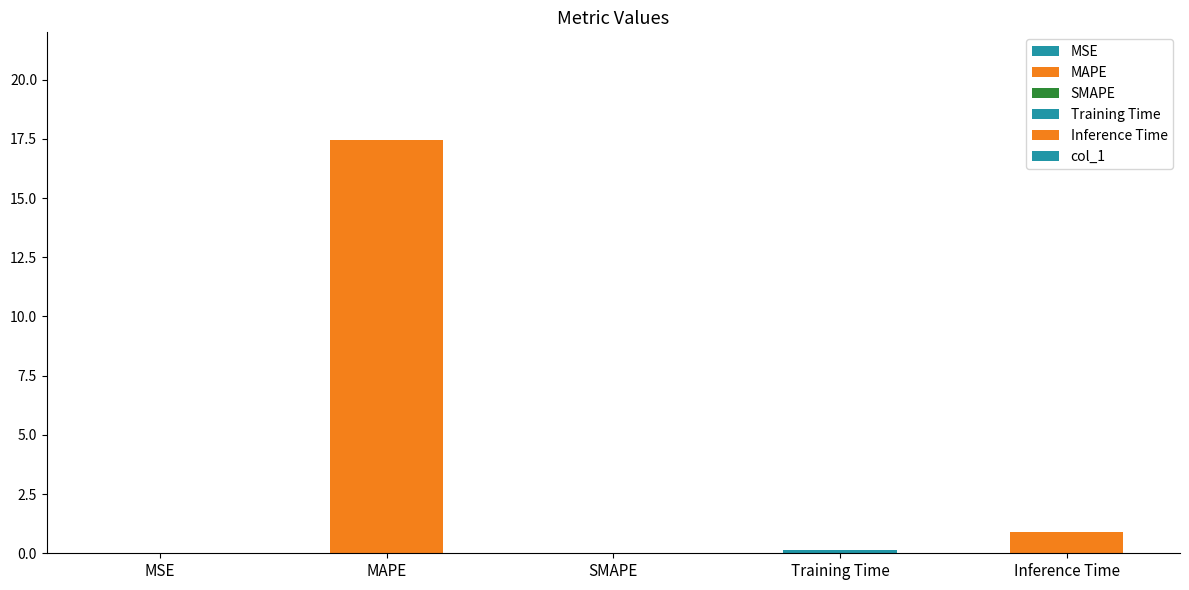

Does the chart contain stacked bars?

No